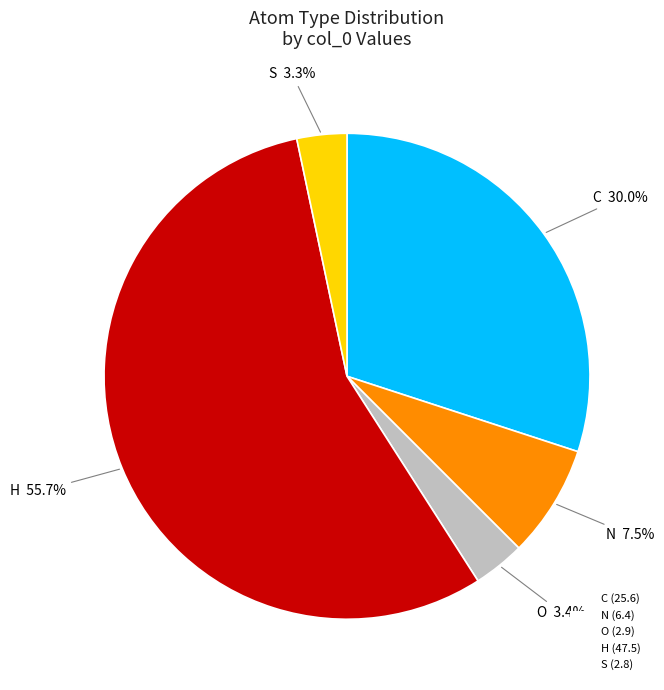

Which category has the biggest portion of the pie?

H (47.5)